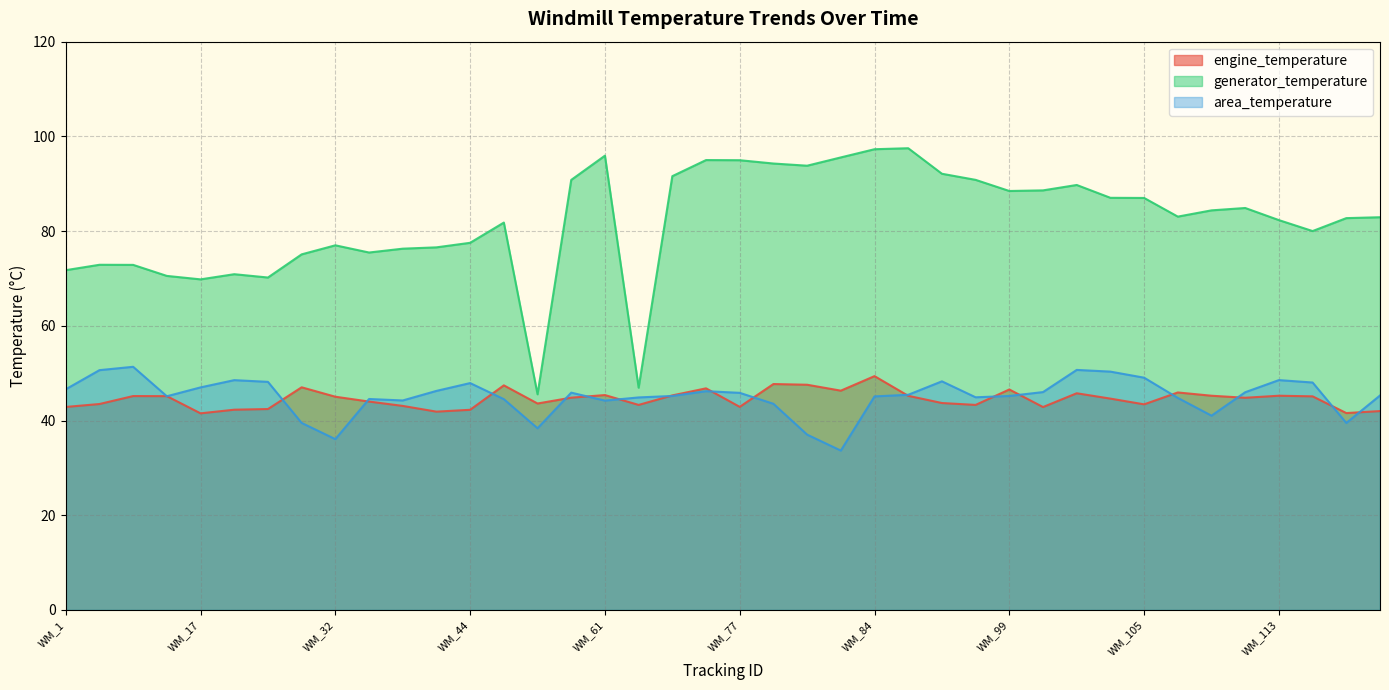

Which has a higher value, WM_115 or WM_35?

WM_35